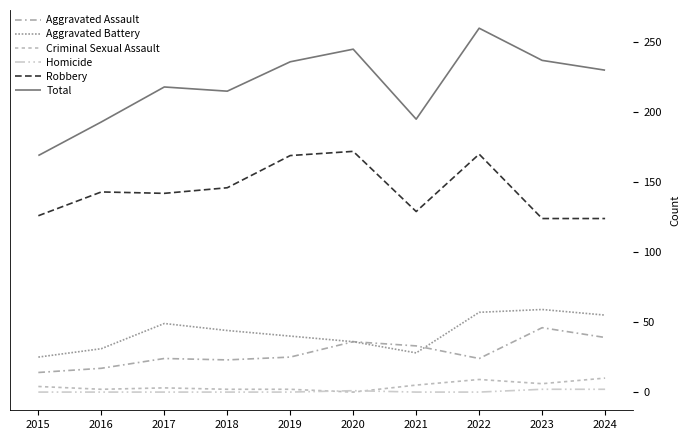

How many lines are shown in the chart?

6